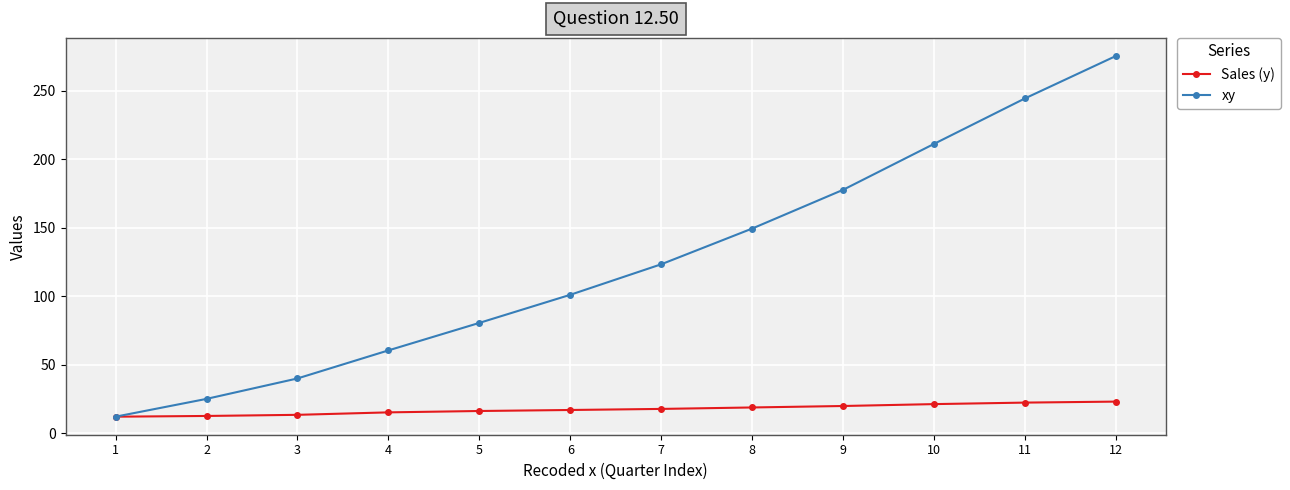

What is the spread (max minus min) of values at 6?

84.1